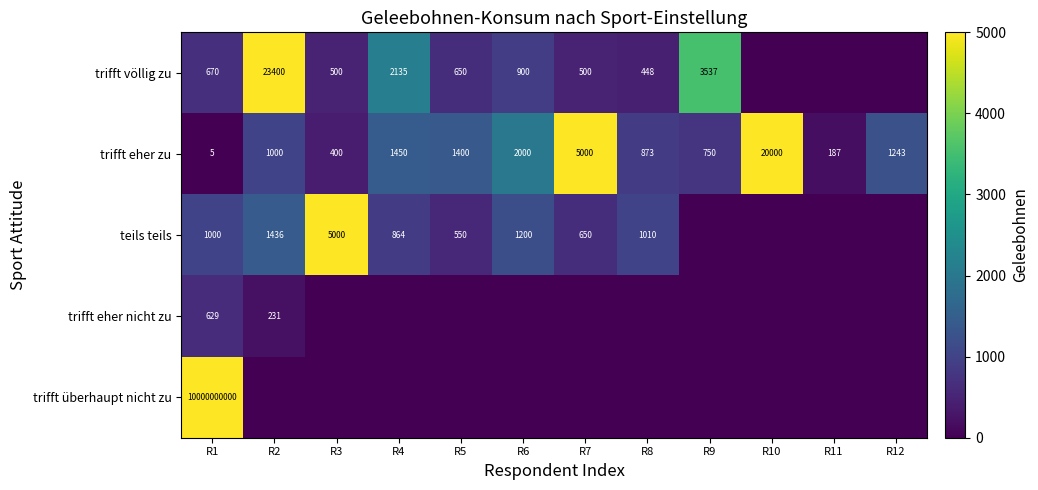

How many categories are shown in the chart?

12